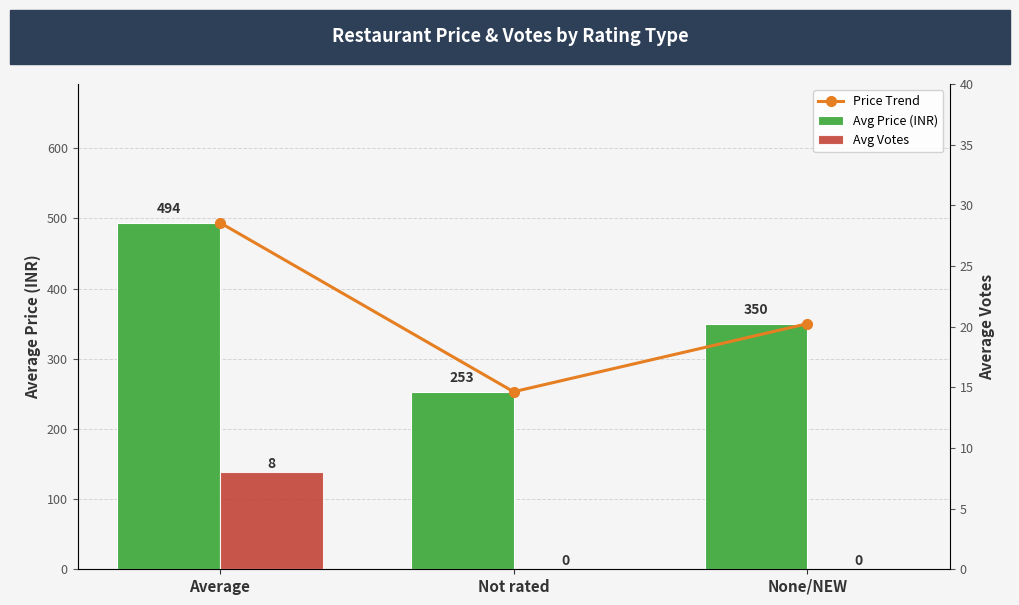

What is the difference between the highest and lowest values at Not rated?

253